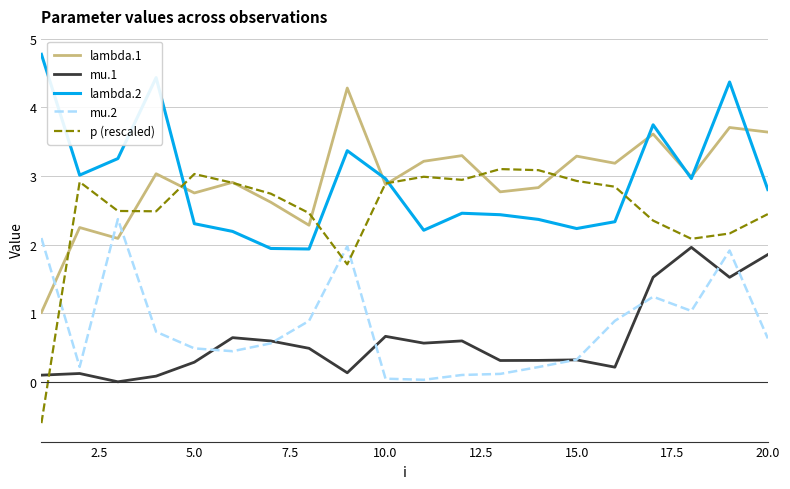

In mu.2, how many points are lower than both neighbors (excluding endpoints)?

4